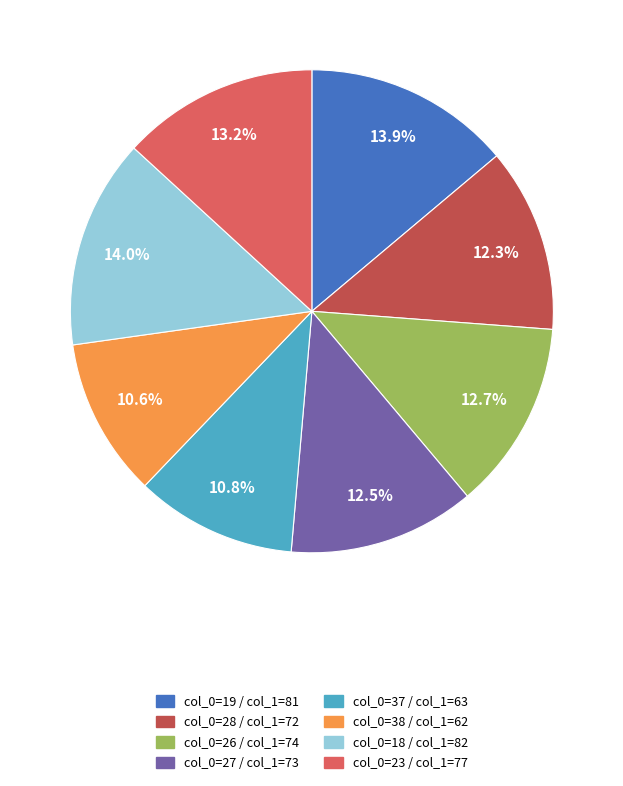

Does any single category account for the majority?

No